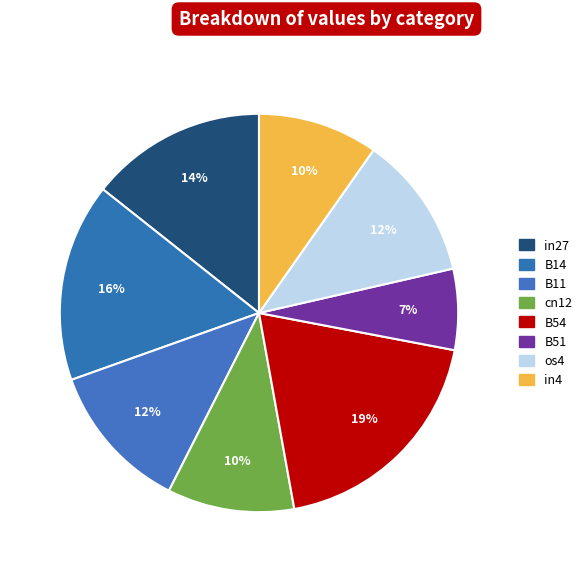

Is os4 the majority of the pie?

No